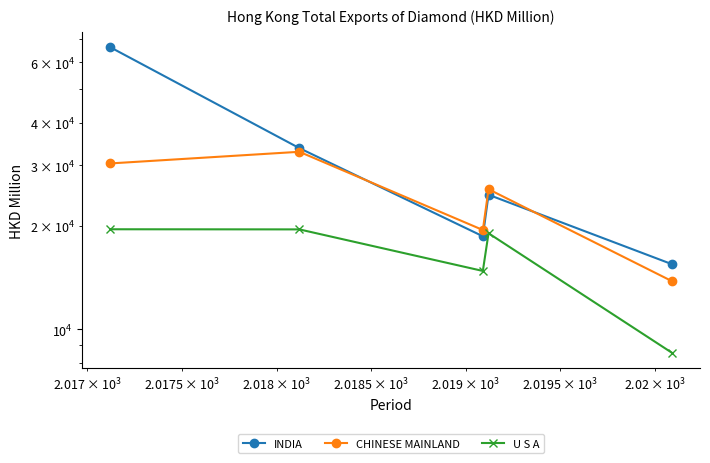

Does the chart have visible grid lines?

No